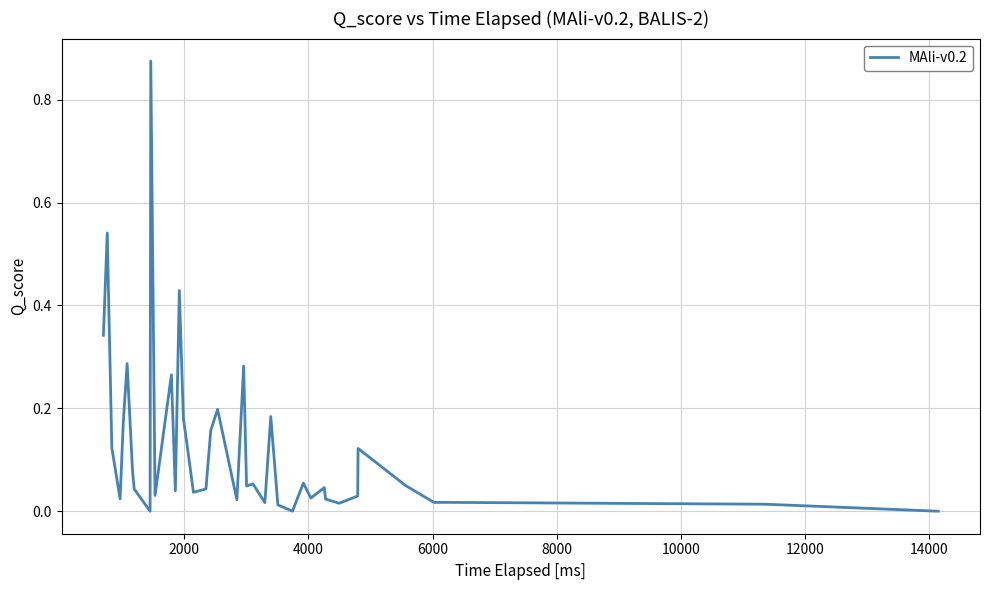

Is this an area chart (filled region under the line)?

No